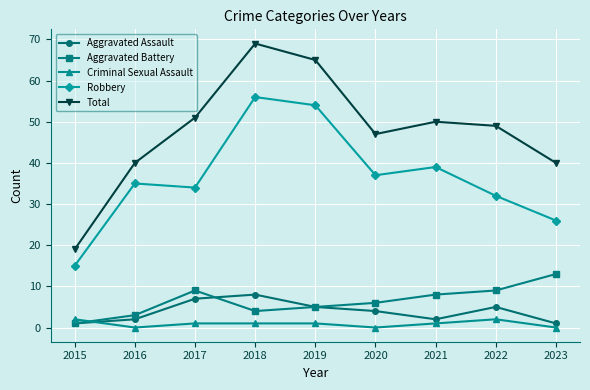

At how many categories does at least one series exceed 61?

2